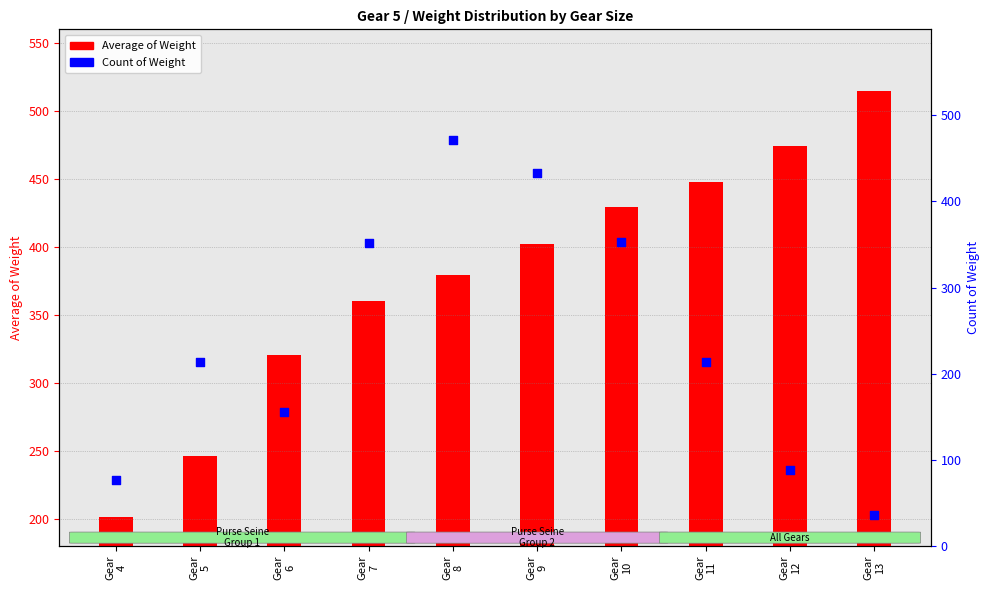

What are all the series names shown in the legend?

Average of Weight, Count of Weight